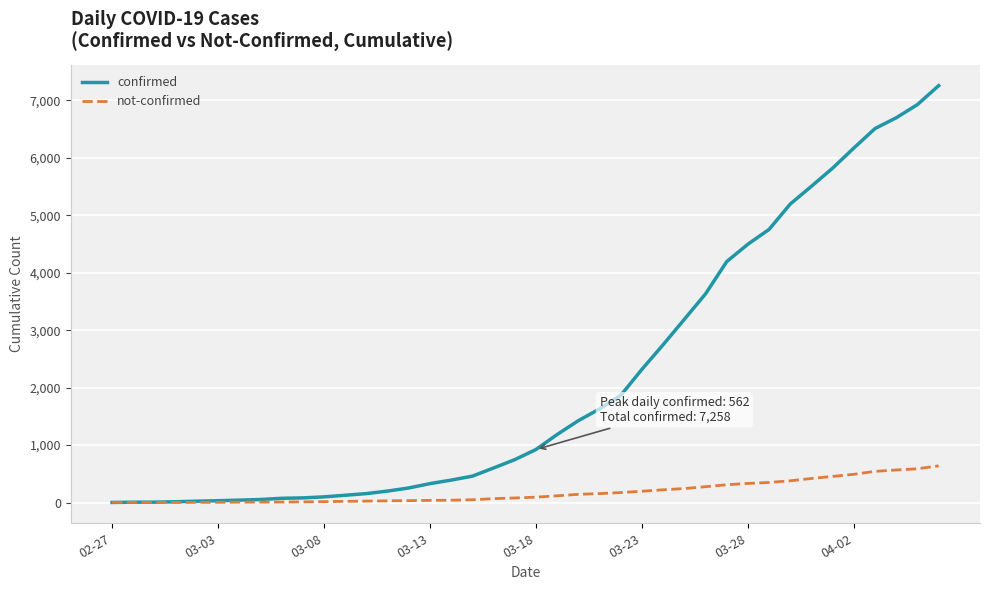

Does the chart display data point markers on the line(s)?

No